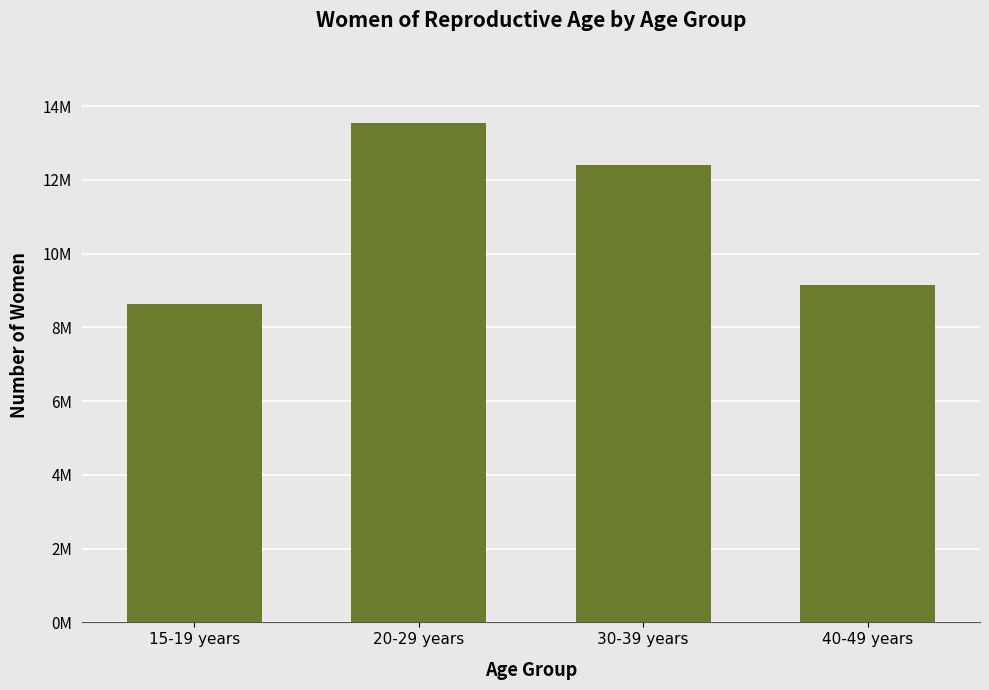

Are the bars horizontal?

No